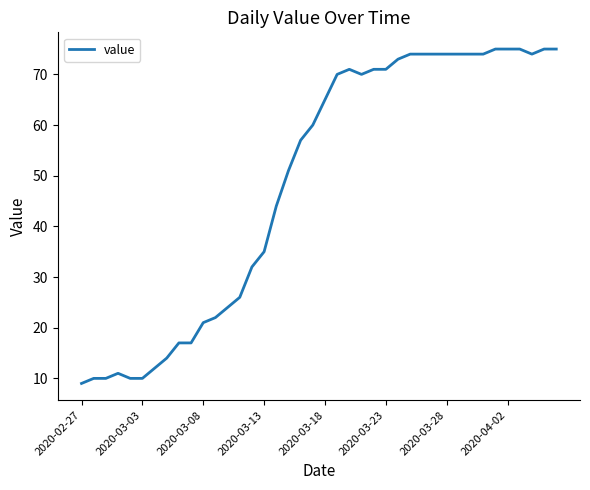

What is the greatest value displayed?

75